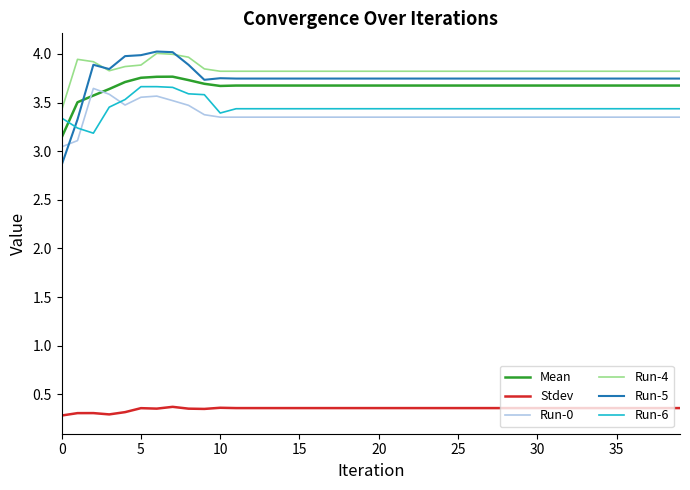

How many categories are shown in the chart?

40